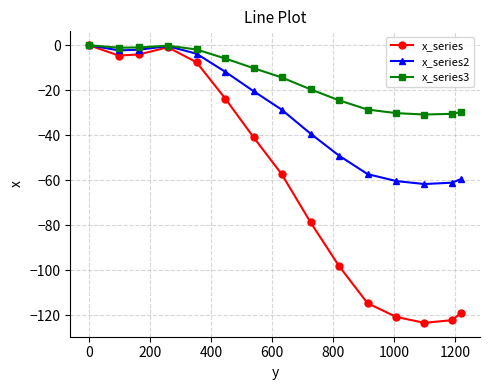

True or false: x_series3 has more than 0 points higher than both neighbors.

True